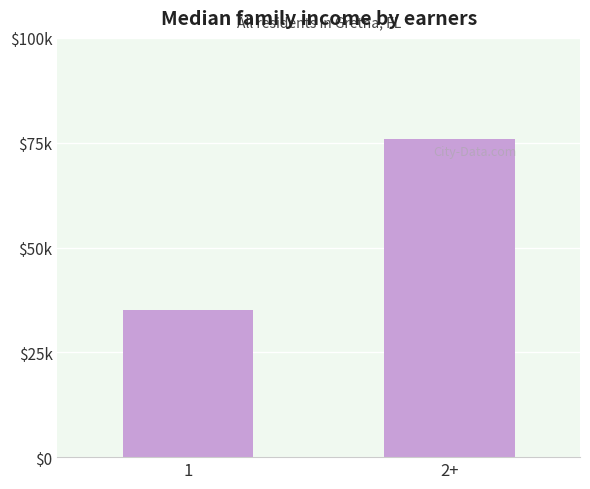

Are the bars horizontal?

No